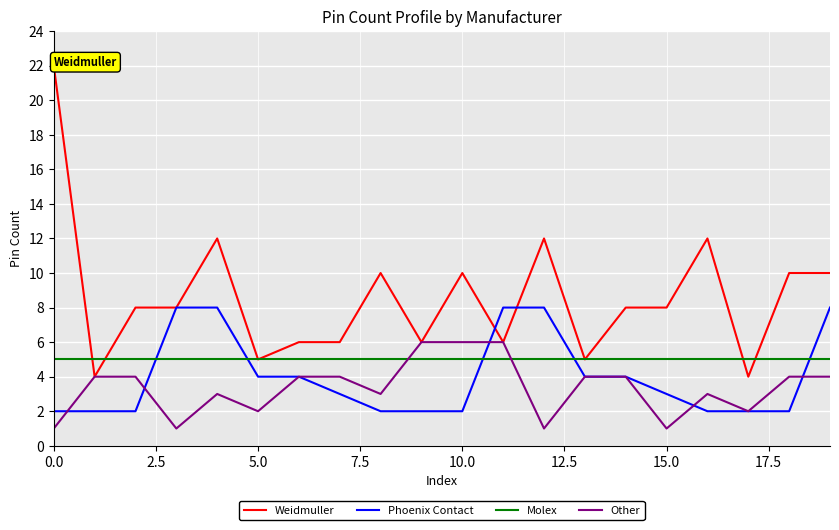

List the series in order of their peak value, lowest first.

Molex, Other, Phoenix Contact, Weidmuller